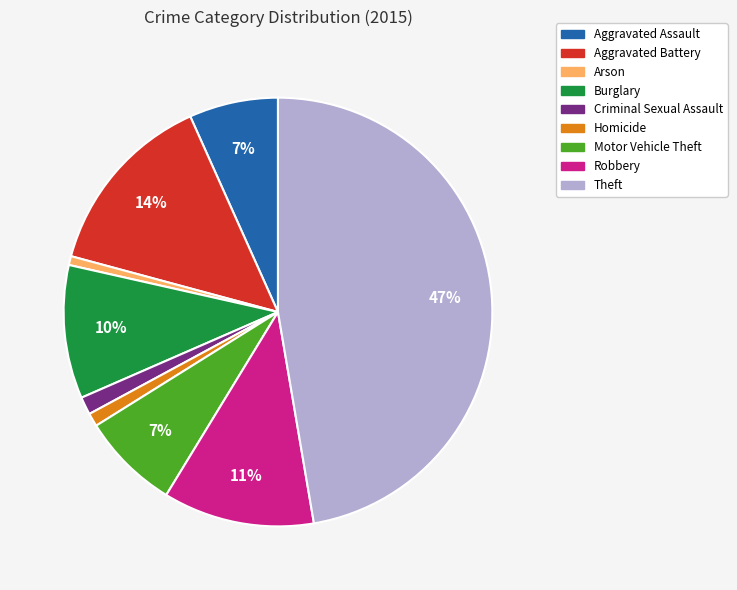

How many slices are in this pie chart?

9